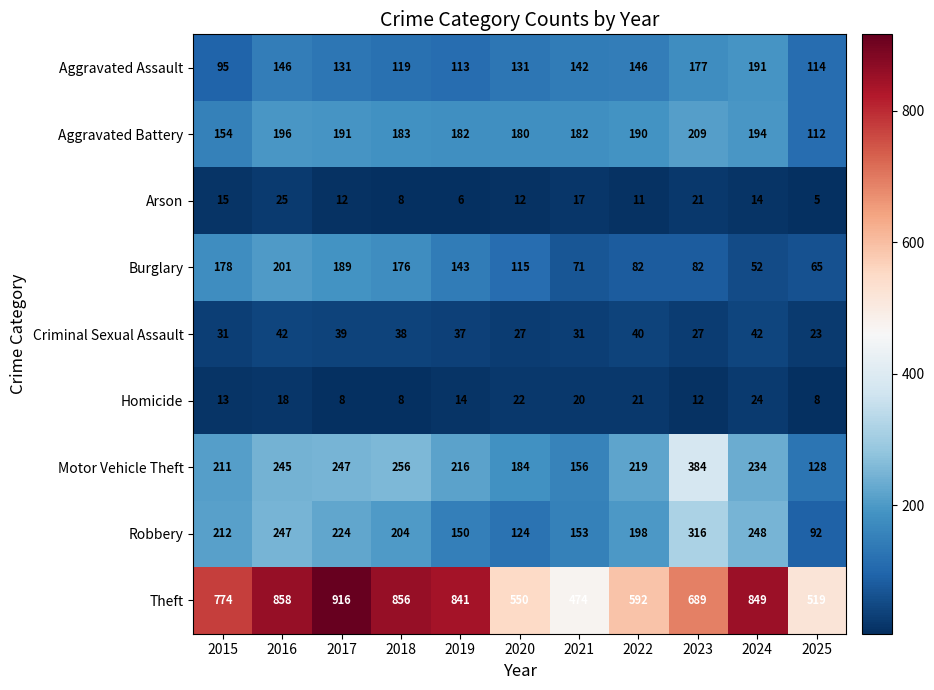

The Criminal Sexual Assault series shows 27 at 2020. True or false?

True